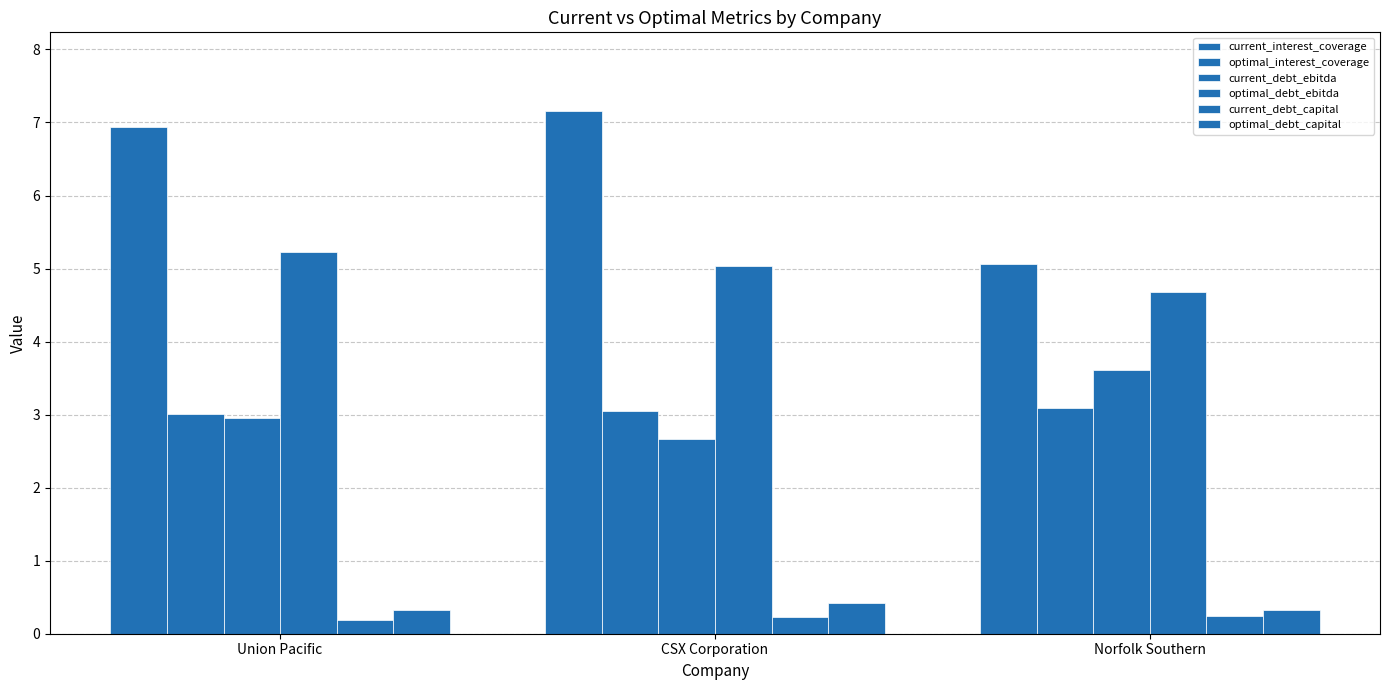

How many distinct data groups are displayed?

6